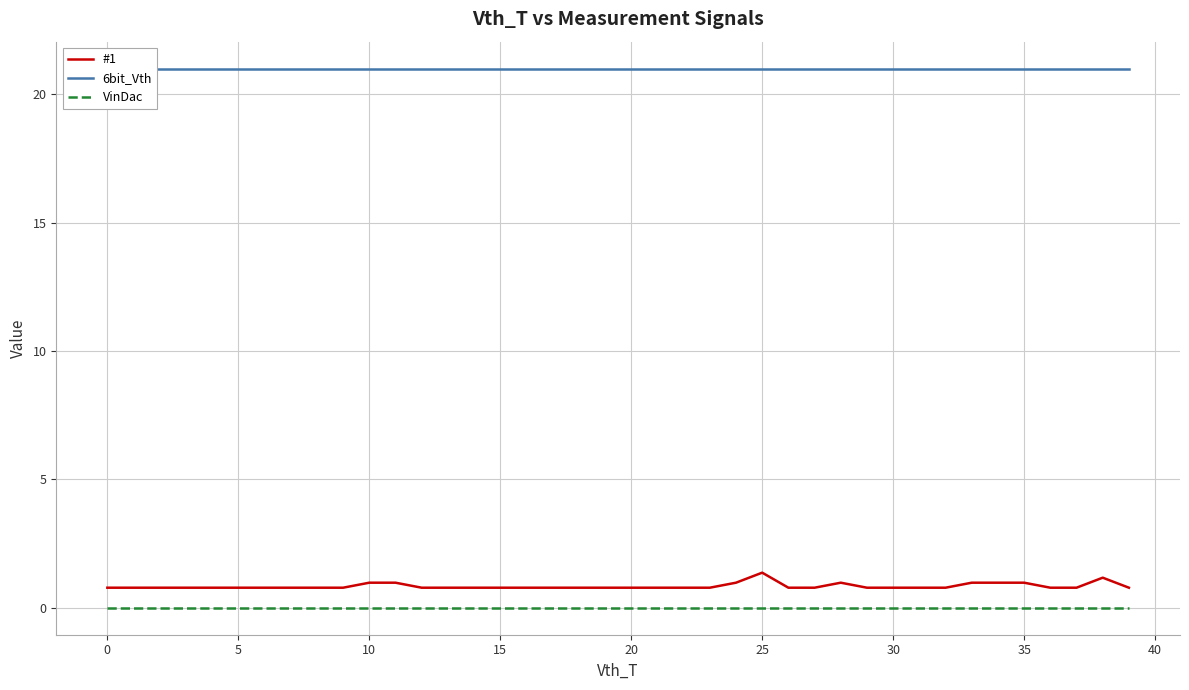

How many data points does each series have?

40